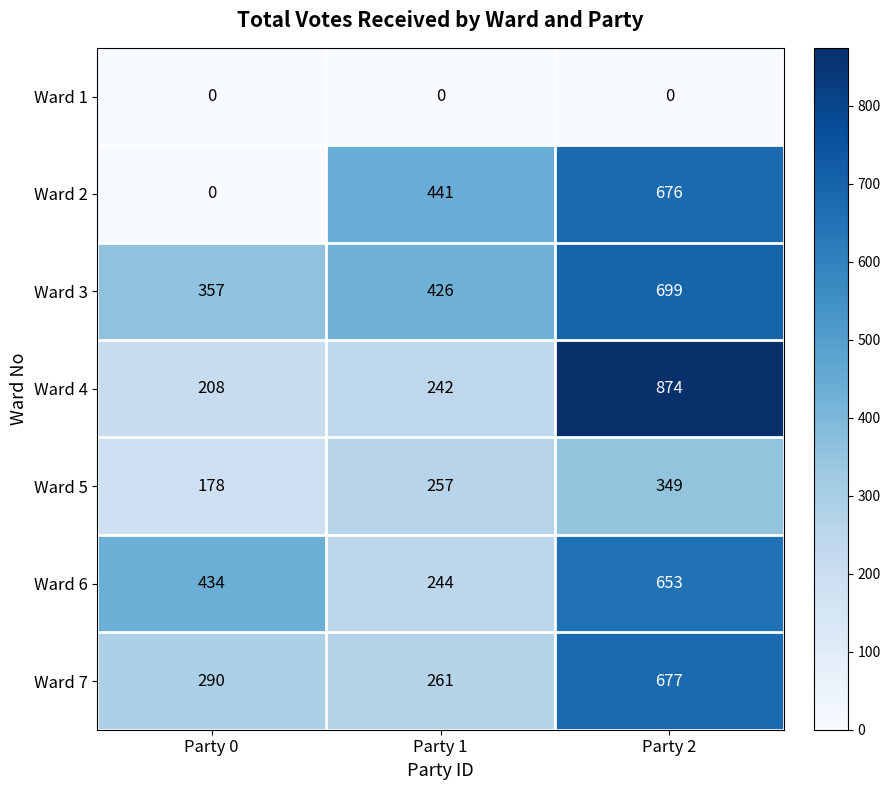

Which category has the lowest value in the Ward 2 series?

Party 0